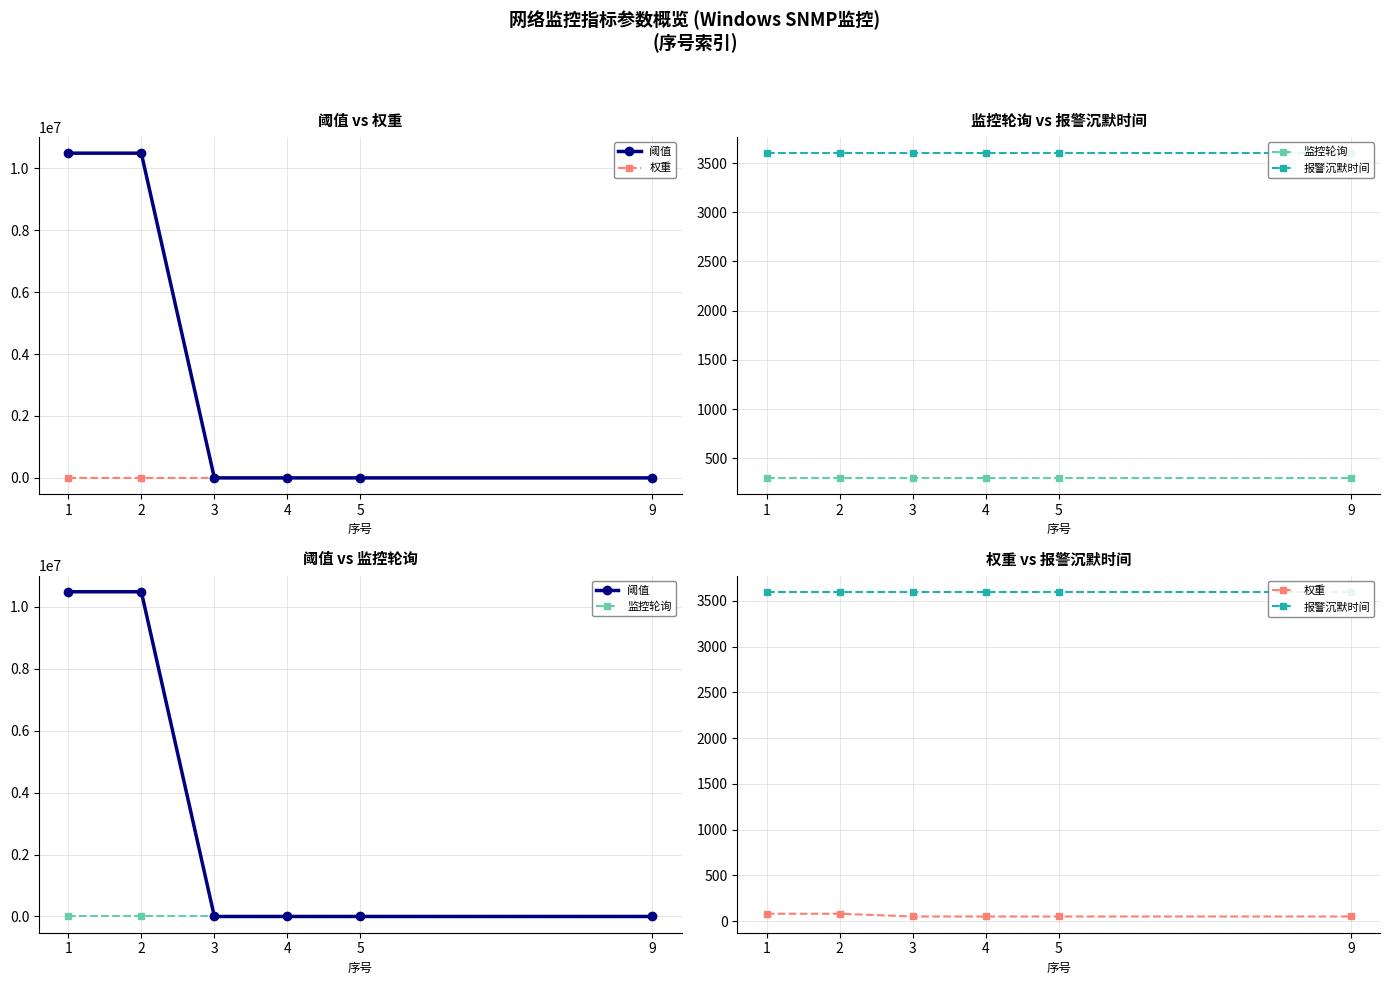

How many categories are shown in the chart?

6